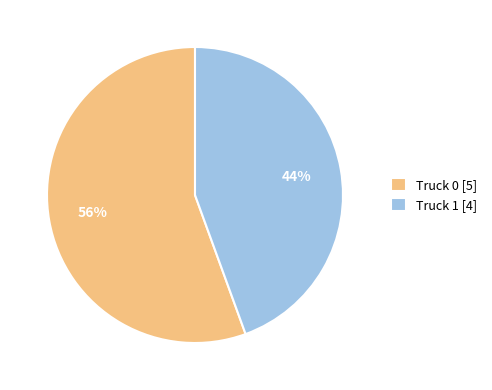

To the nearest percent, what is the combined percentage of Truck 1 [4] and Truck 0 [5]?

100%